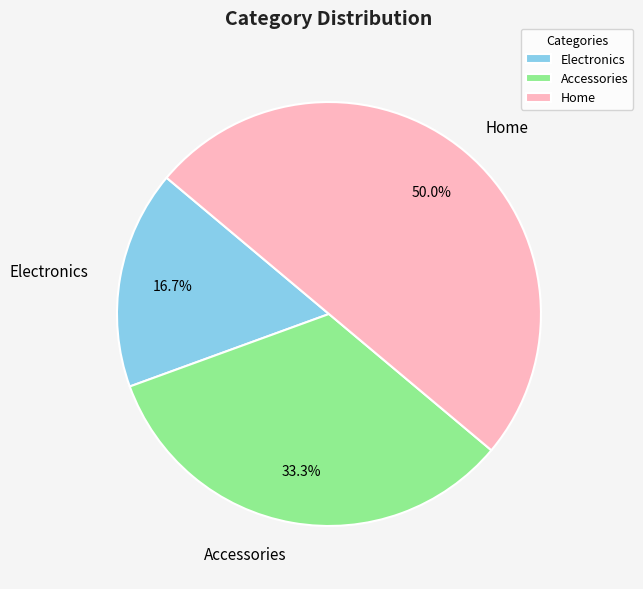

What is the total percentage of Accessories and Home?

83.3%